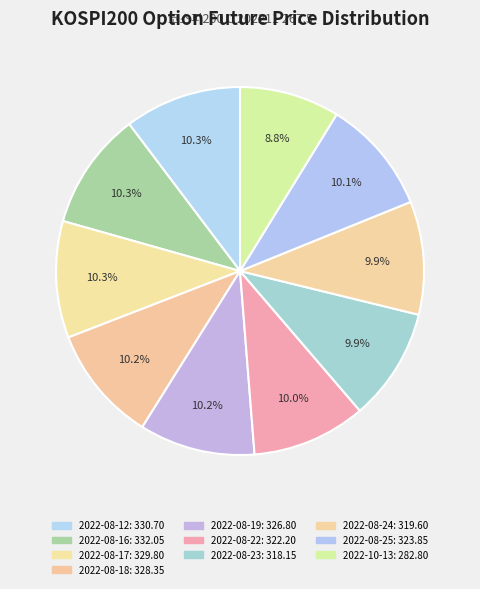

Count the number of slices in the pie.

10